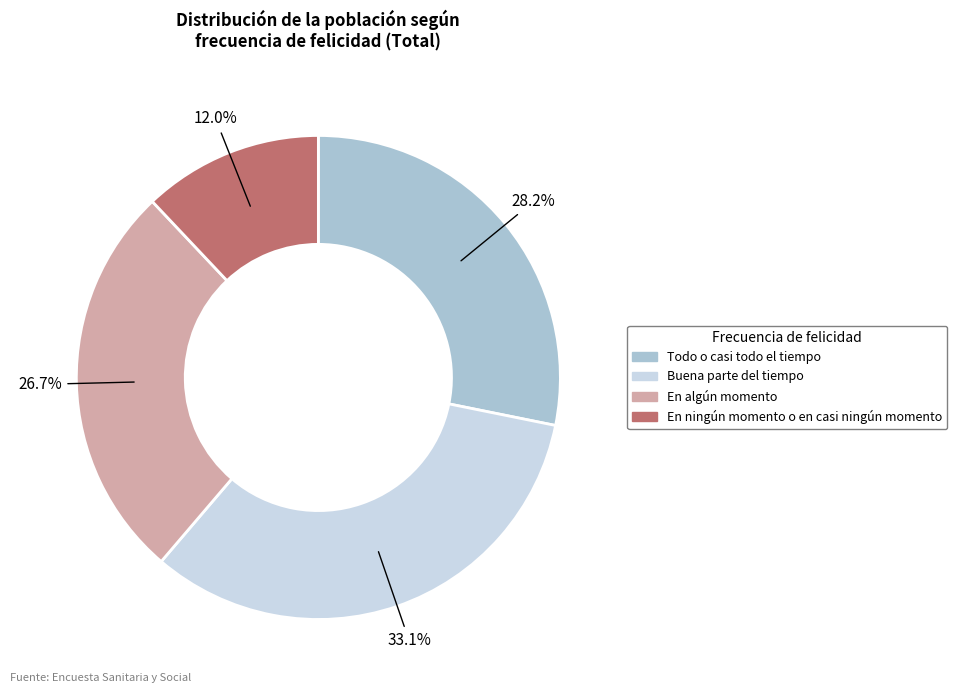

Is it true that En algún momento is 21% of the pie?

False